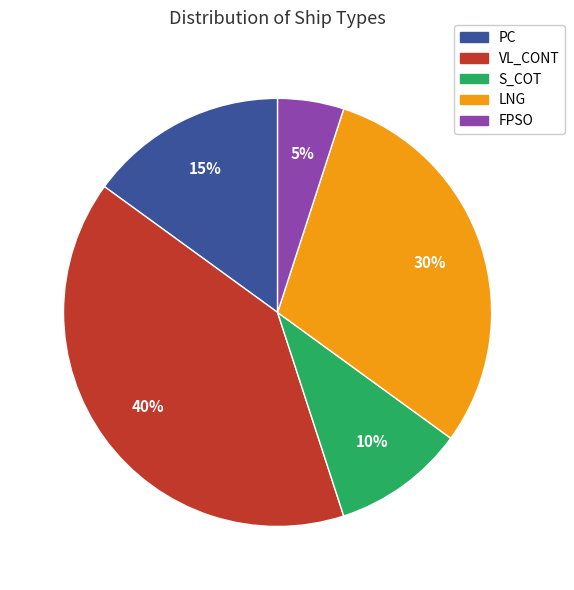

To the nearest percent, what is the average slice percentage?

20%